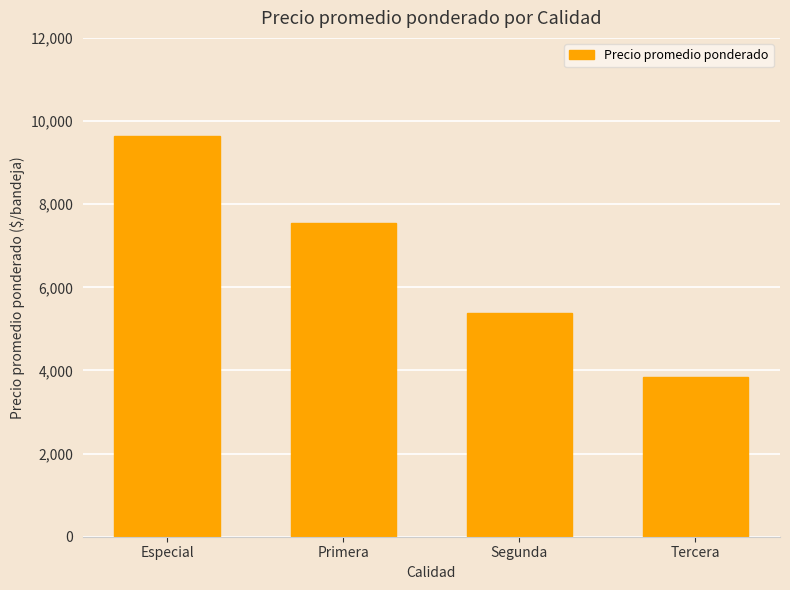

Rank the categories by value from lowest to highest.

Tercera, Segunda, Primera, Especial